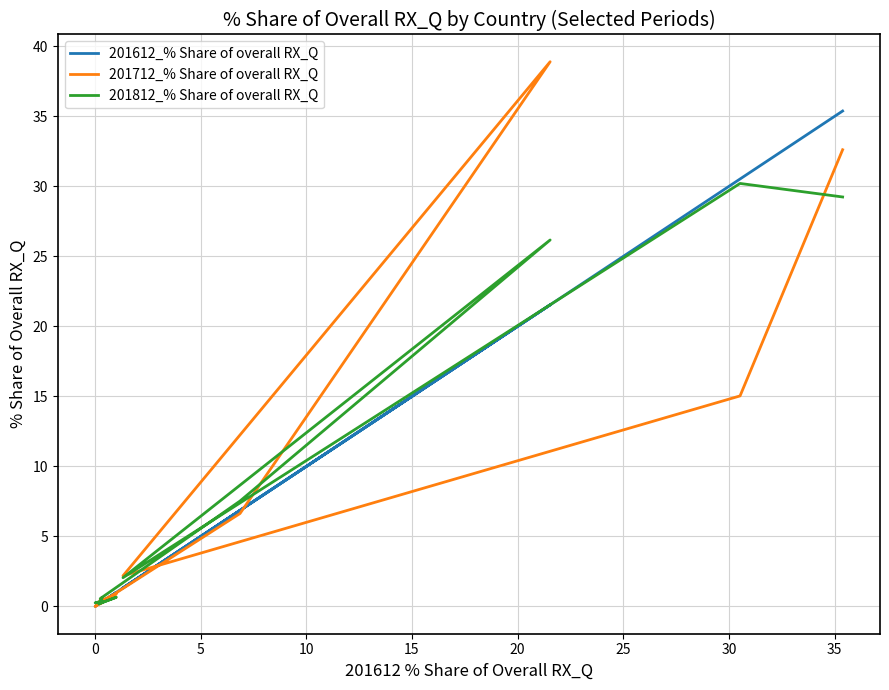

How many intersections are there between 201612_% Share of overall RX_Q and 201812_% Share of overall RX_Q?

3